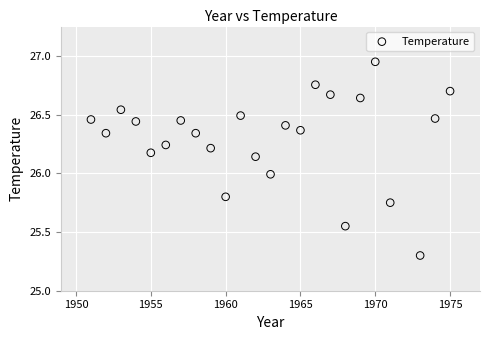

What is the range of X values (max minus min)?

24.0